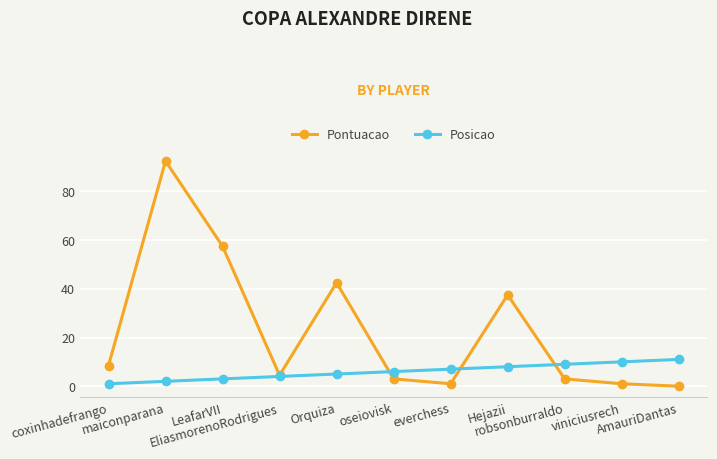

Reading left to right, transcribe all the data shown in this chart.

Pontuacao: coxinhadefrango=8.5	maiconparana=92.5	LeafarVII=57.5	EliasmorenoRodrigues=4.5	Orquiza=42.5	oseiovisk=3.0	everchess=1.0	Hejazii=37.5	robsonburraldo=3.0	viniciusrech=1.0	AmauriDantas=0.0
Posicao: coxinhadefrango=1.0	maiconparana=2.0	LeafarVII=3.0	EliasmorenoRodrigues=4.0	Orquiza=5.0	oseiovisk=6.0	everchess=7.0	Hejazii=8.0	robsonburraldo=9.0	viniciusrech=10.0	AmauriDantas=11.0